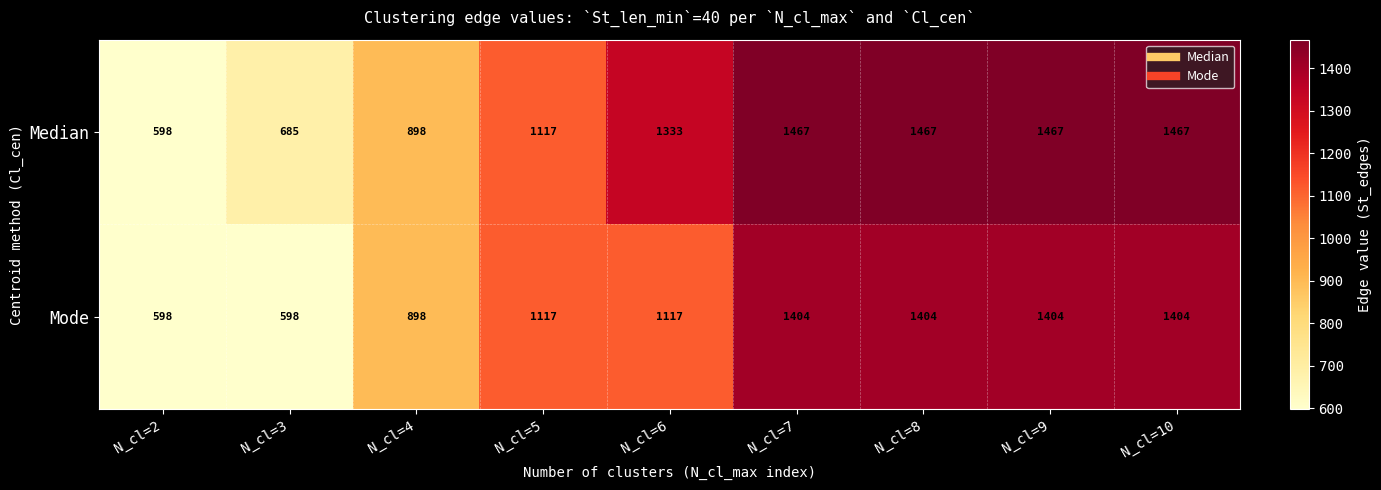

Which series has the largest range (max minus min)?

Median